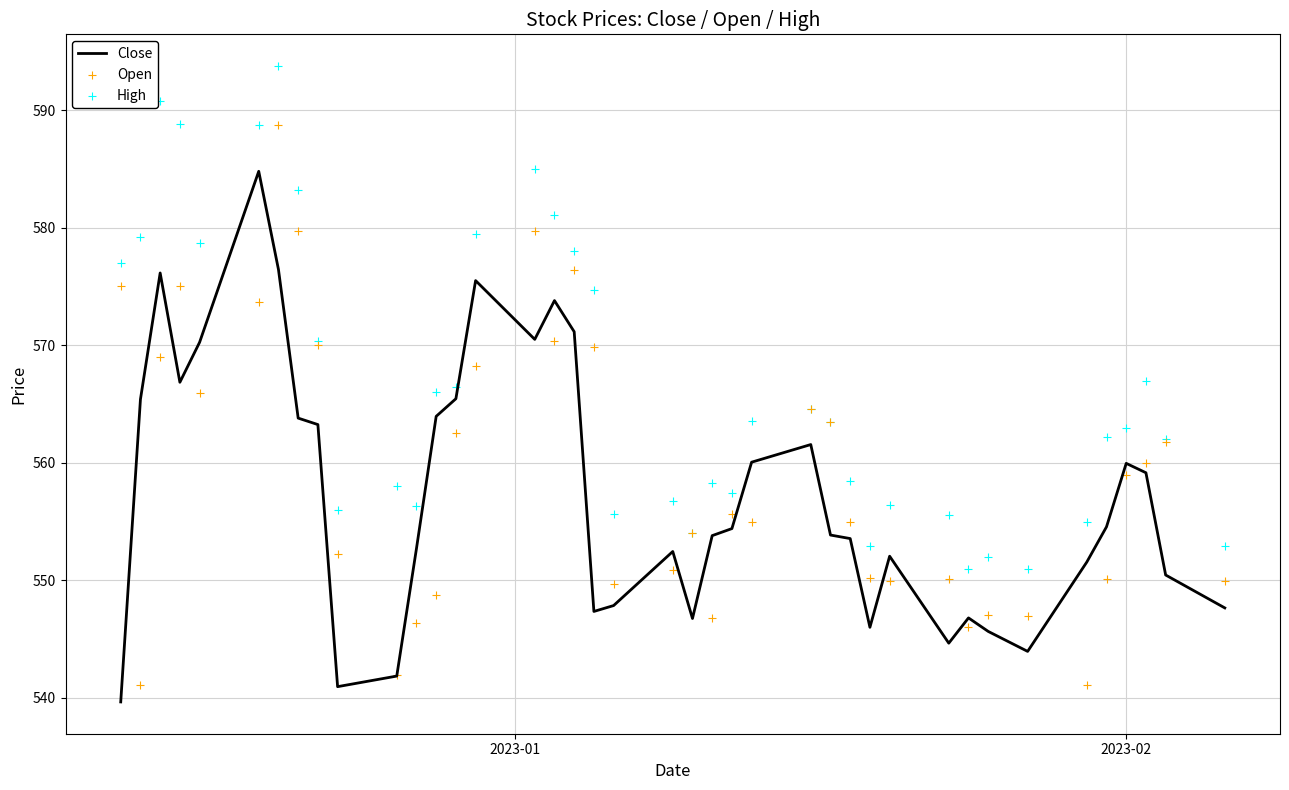

Which series contains the lowest Y value?

Close